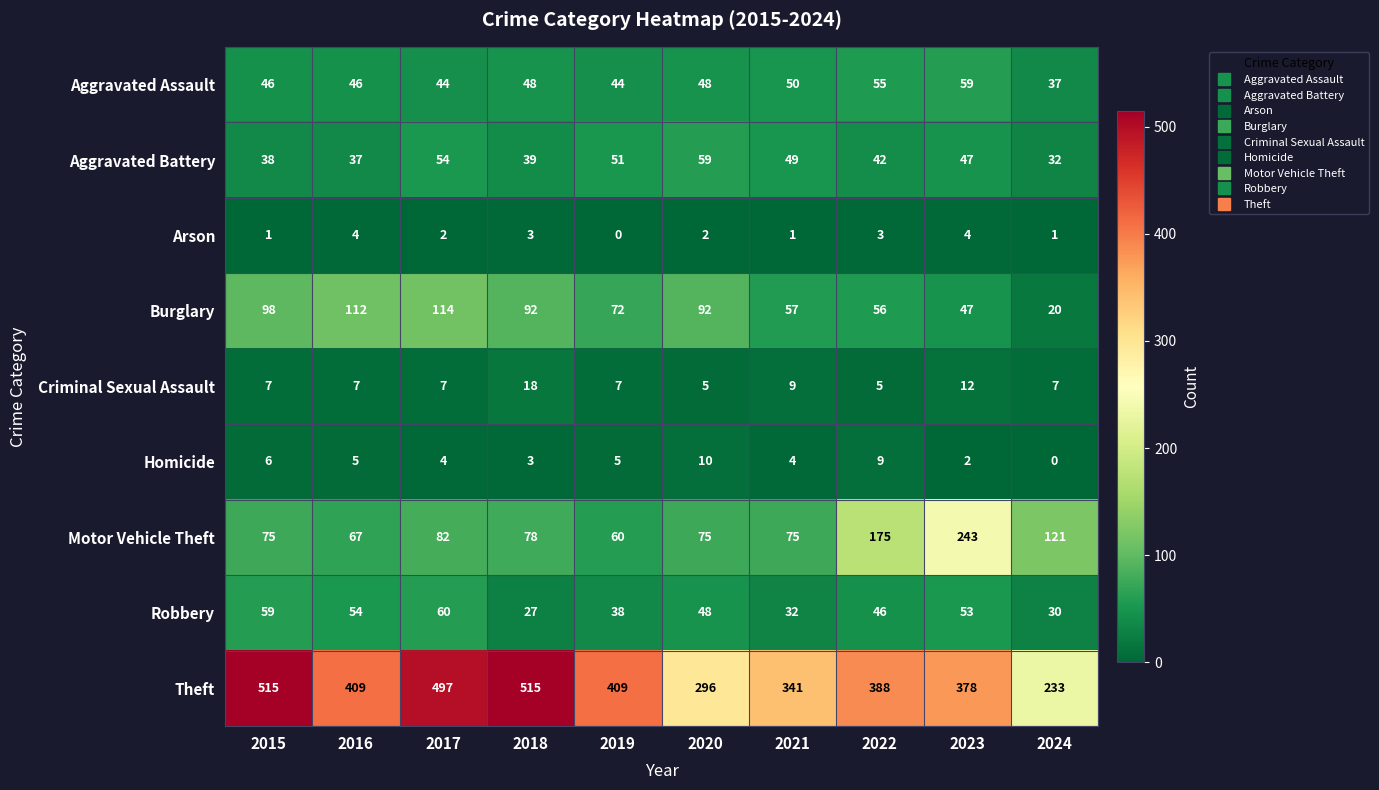

What is the maximum value shown in the chart?

515